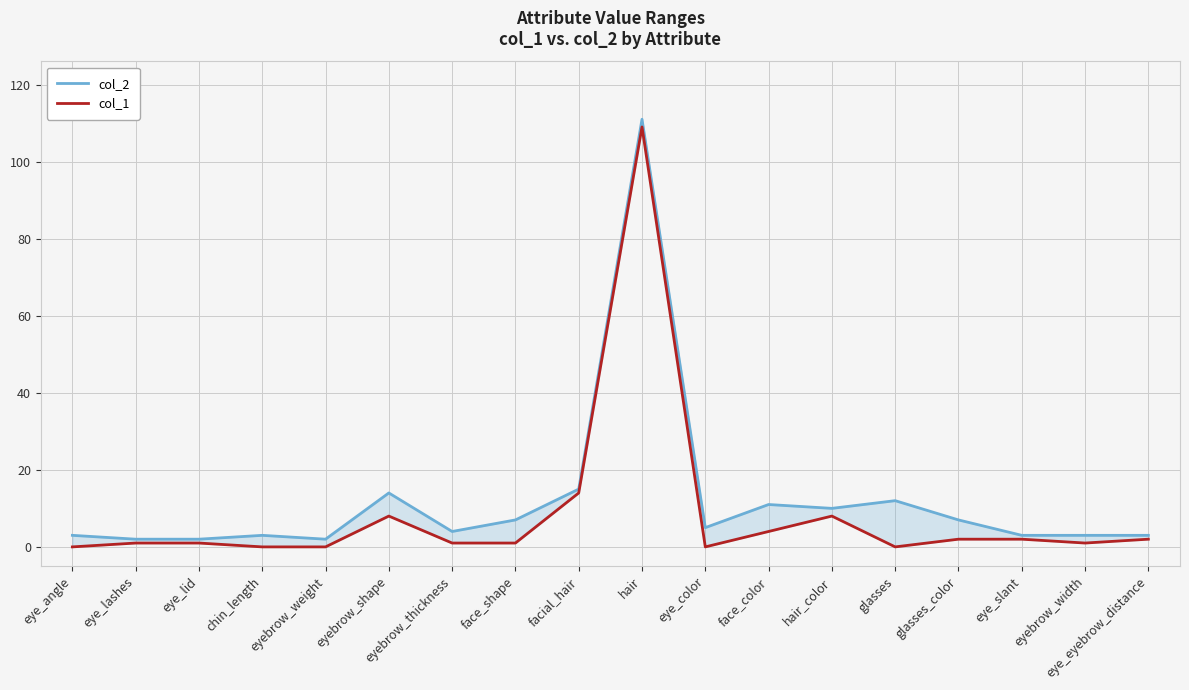

True or false: col_2 and col_1 intersect in this chart.

False